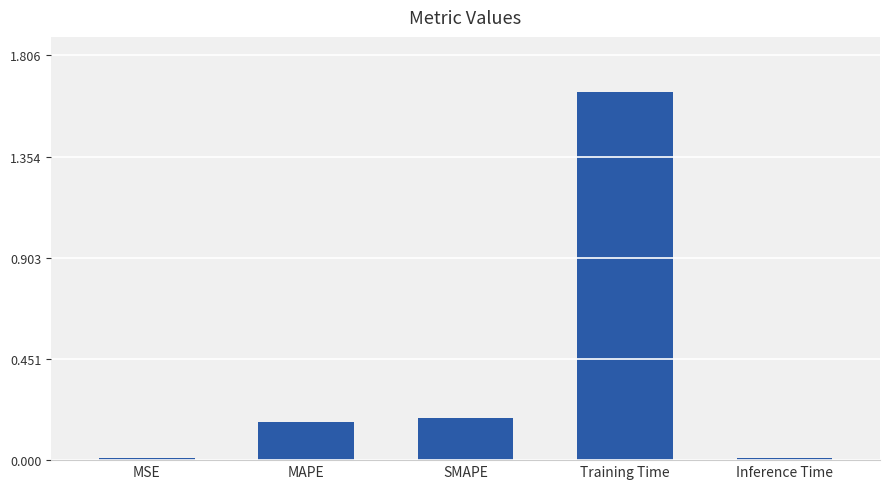

Is it true that the value at Inference Time is 0.0?

True